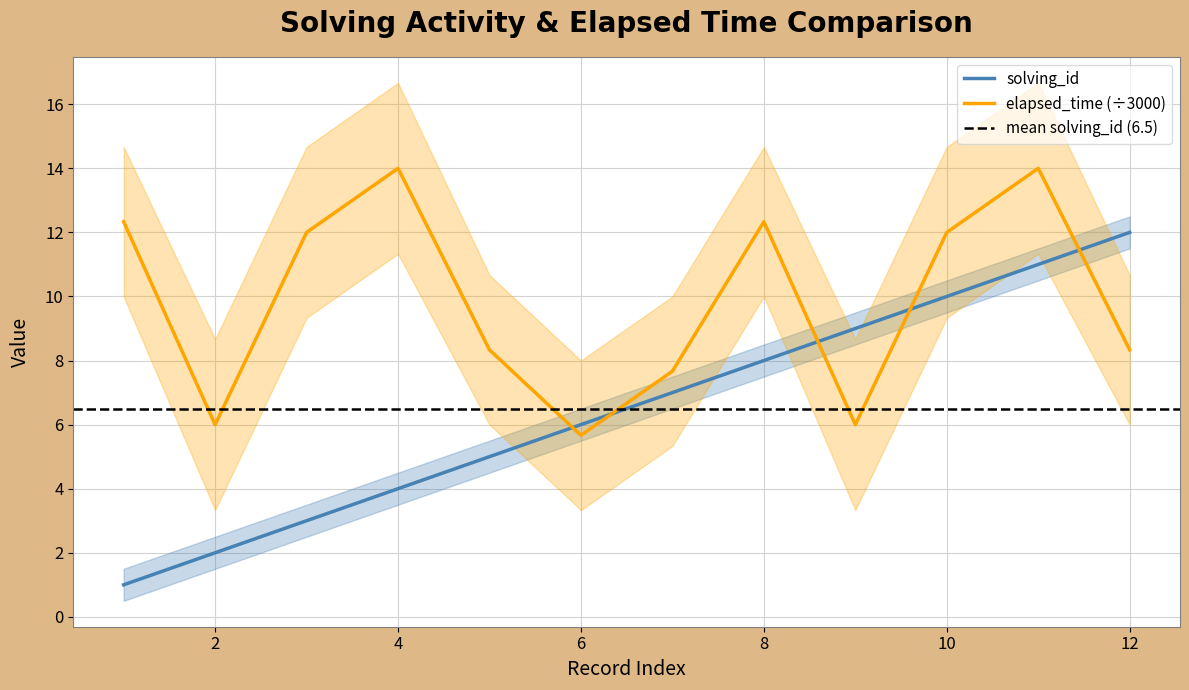

Is this an area chart (filled region under the line)?

No